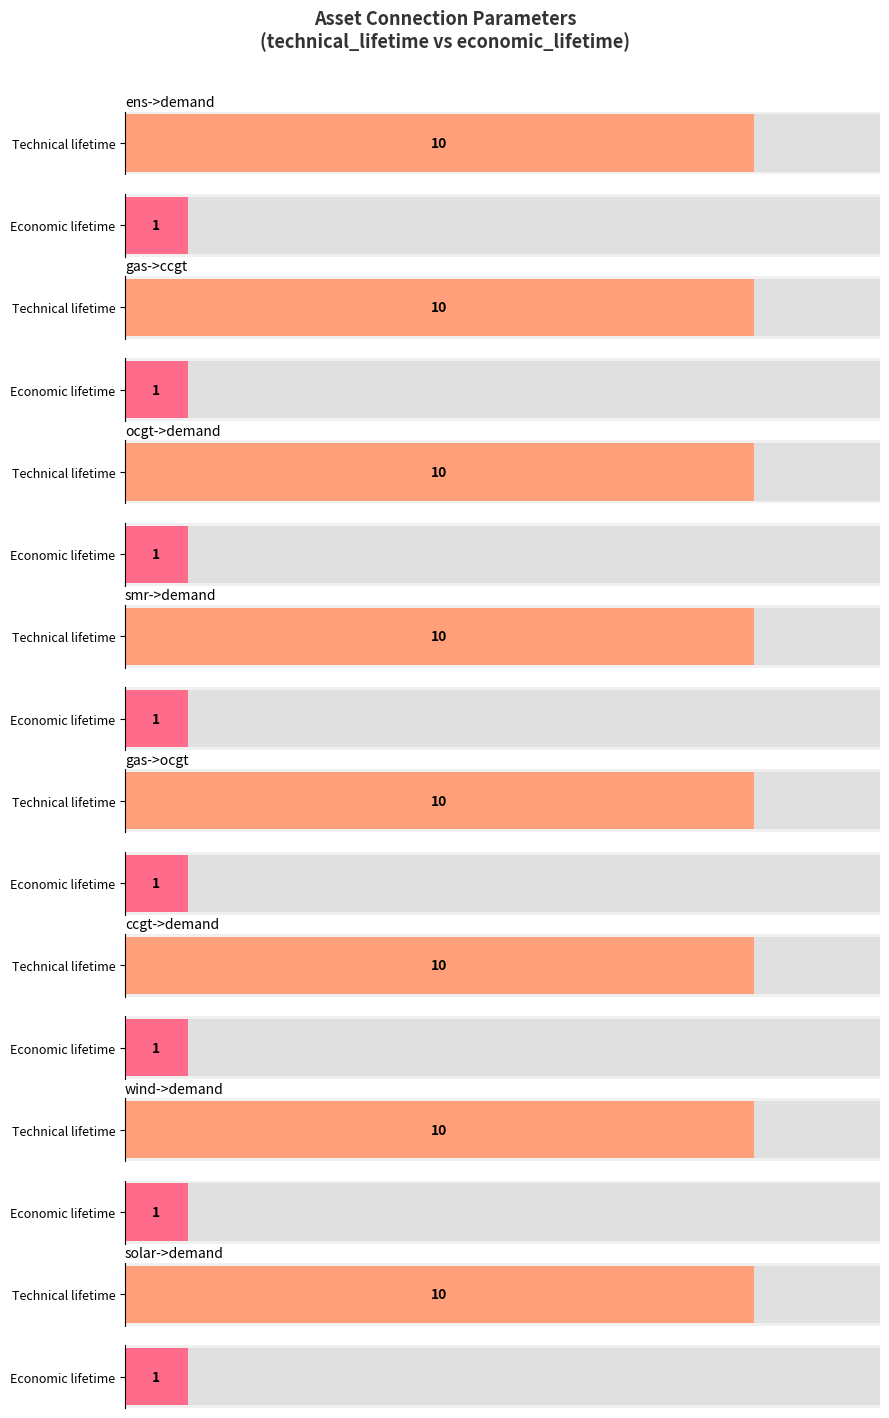

Reading left to right, extract all data points from this chart.

technical_lifetime: demand=10	electricity=10	demand=10	demand=10	demand=10	demand=10	demand=10	demand=10
economic_lifetime: demand=1	electricity=1	demand=1	demand=1	demand=1	demand=1	demand=1	demand=1